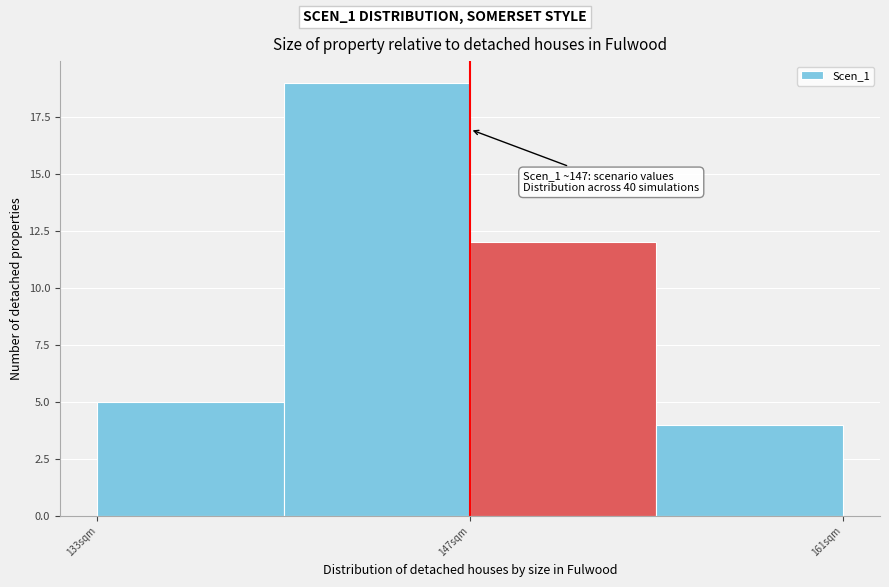

Around what value on the x-axis is the tallest bar? Give the approximate position of its centre, as read against the axis.

144